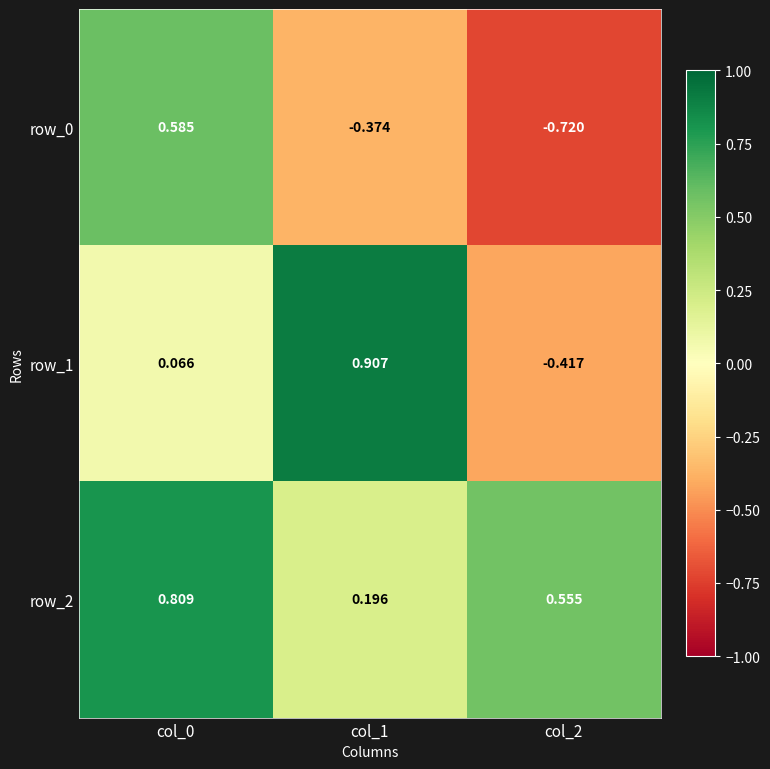

True or false: row_0 has a value of -1.0 at col_2.

False